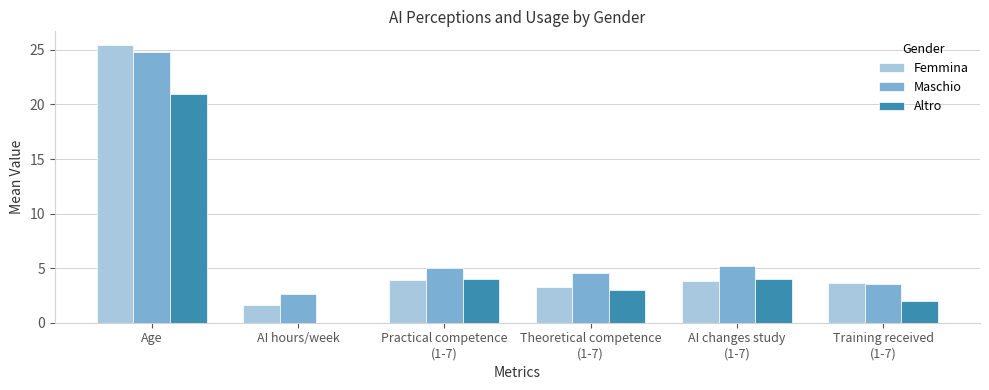

What is the sum of all Altro values?

34.0